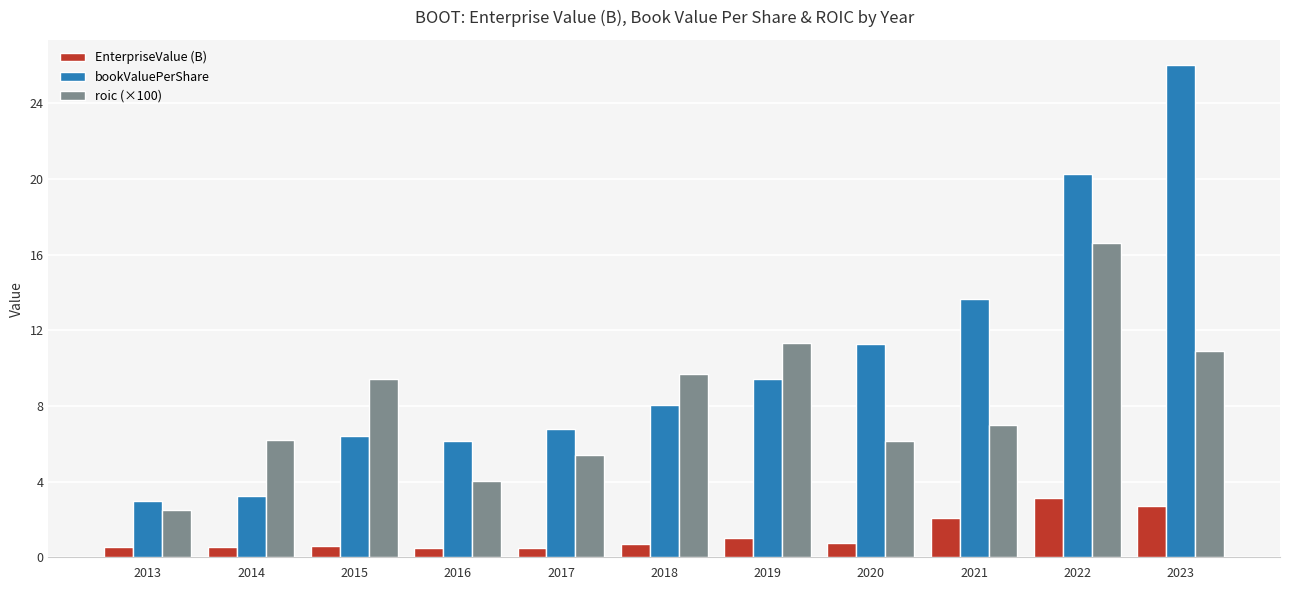

At which category does the chart reach its peak across all series?

2023